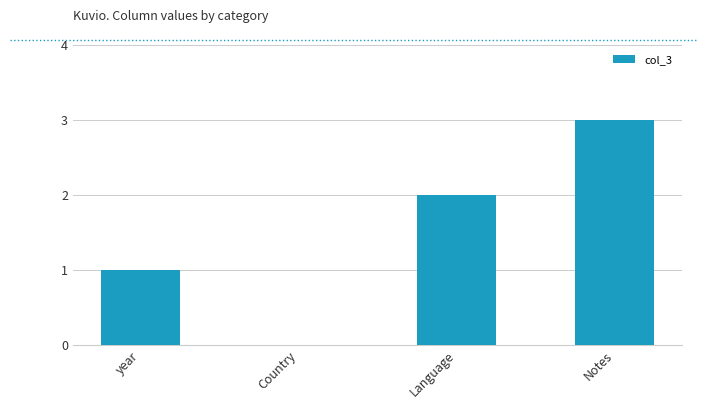

Are the bars grouped side by side (vs. stacked)?

No